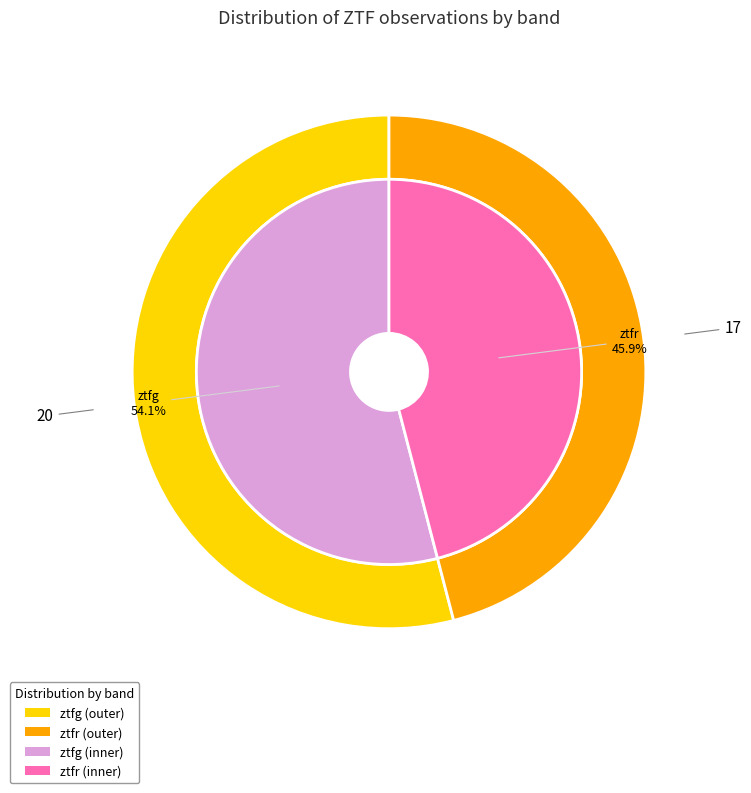

Rank the categories by value from highest to lowest.

ztfg, ztfr